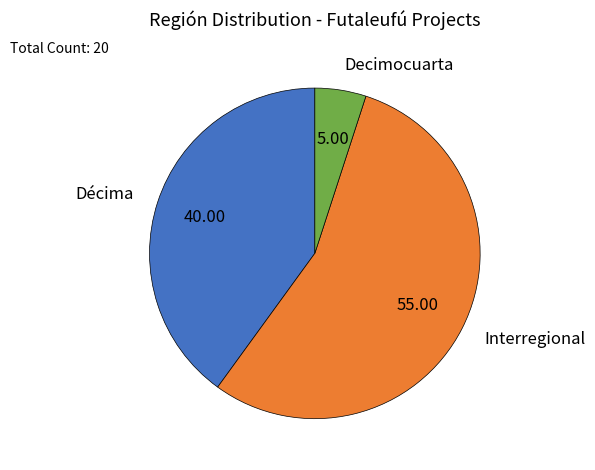

The Decimocuarta slice represents 1% of the pie. True or false?

False